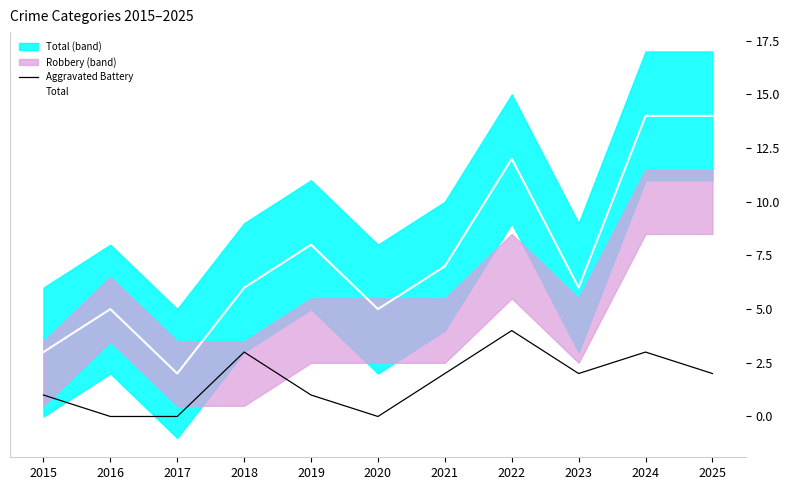

At how many categories does at least one series exceed 0?

11